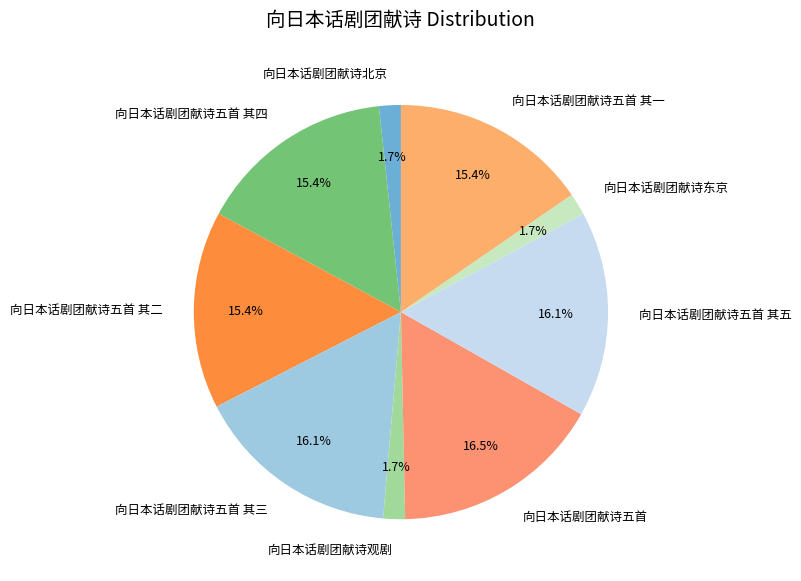

Is it true that 向日本话剧团献诗五首 其四 is 15% of the pie?

True